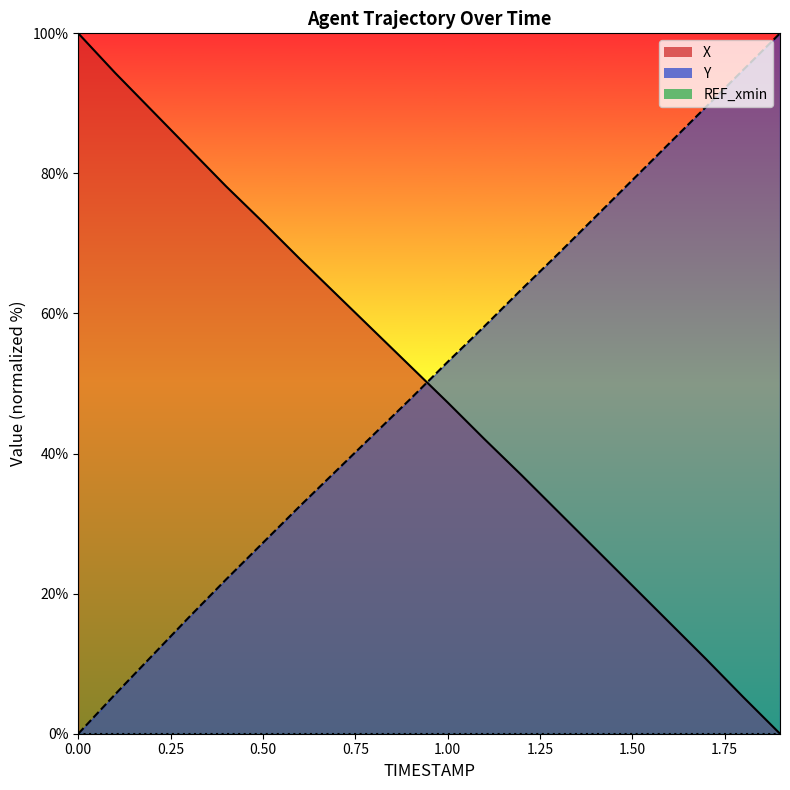

List the series in order of their overall mean, highest first.

Y, X